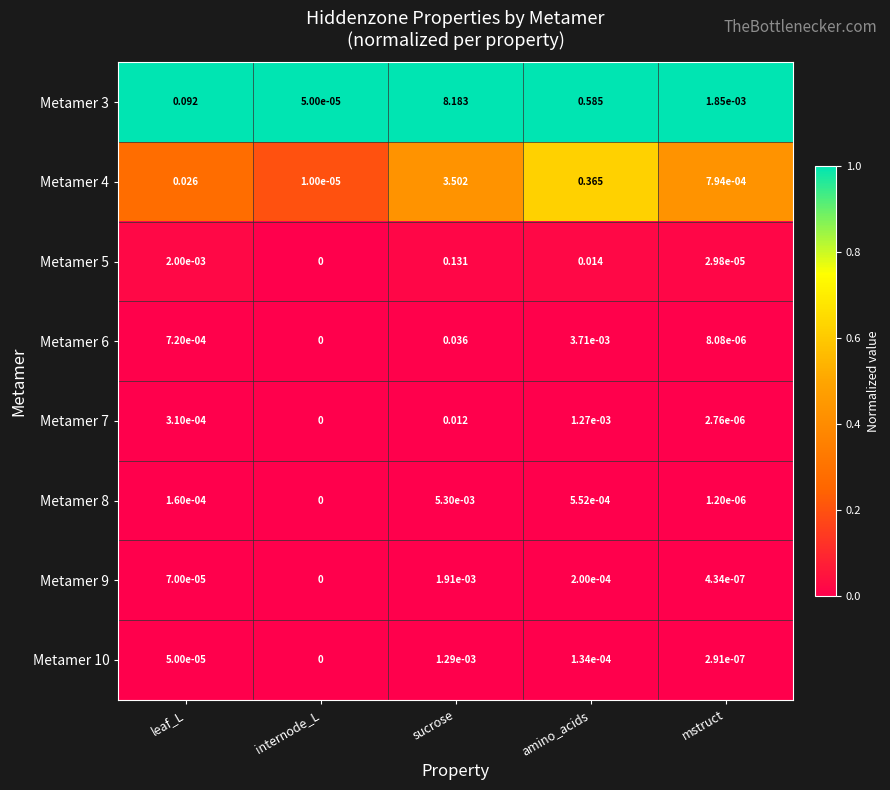

At which category does the chart reach its peak across all series?

sucrose